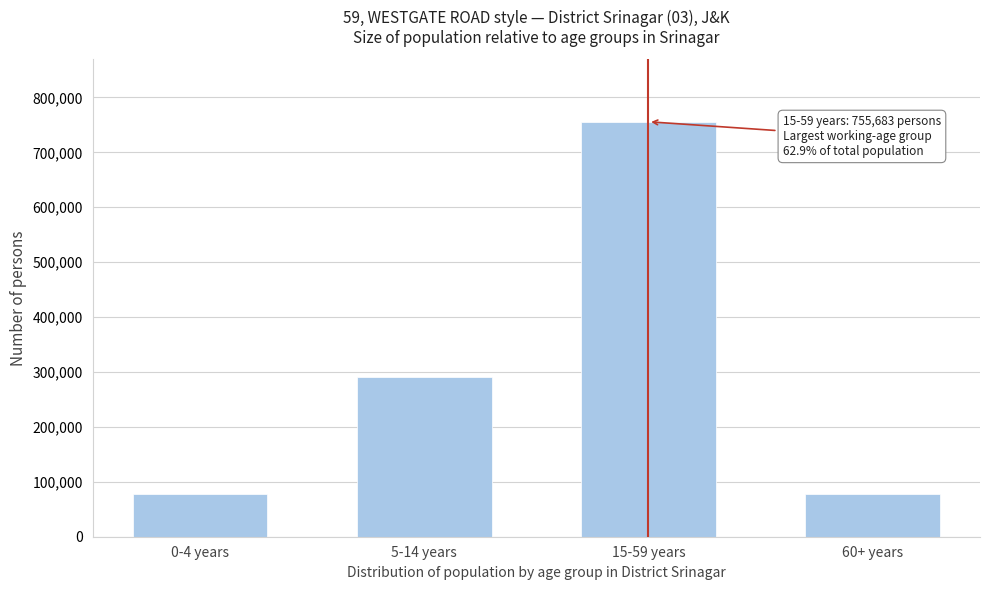

What is the change in value from 15-59 years to 60+ years?

-678553